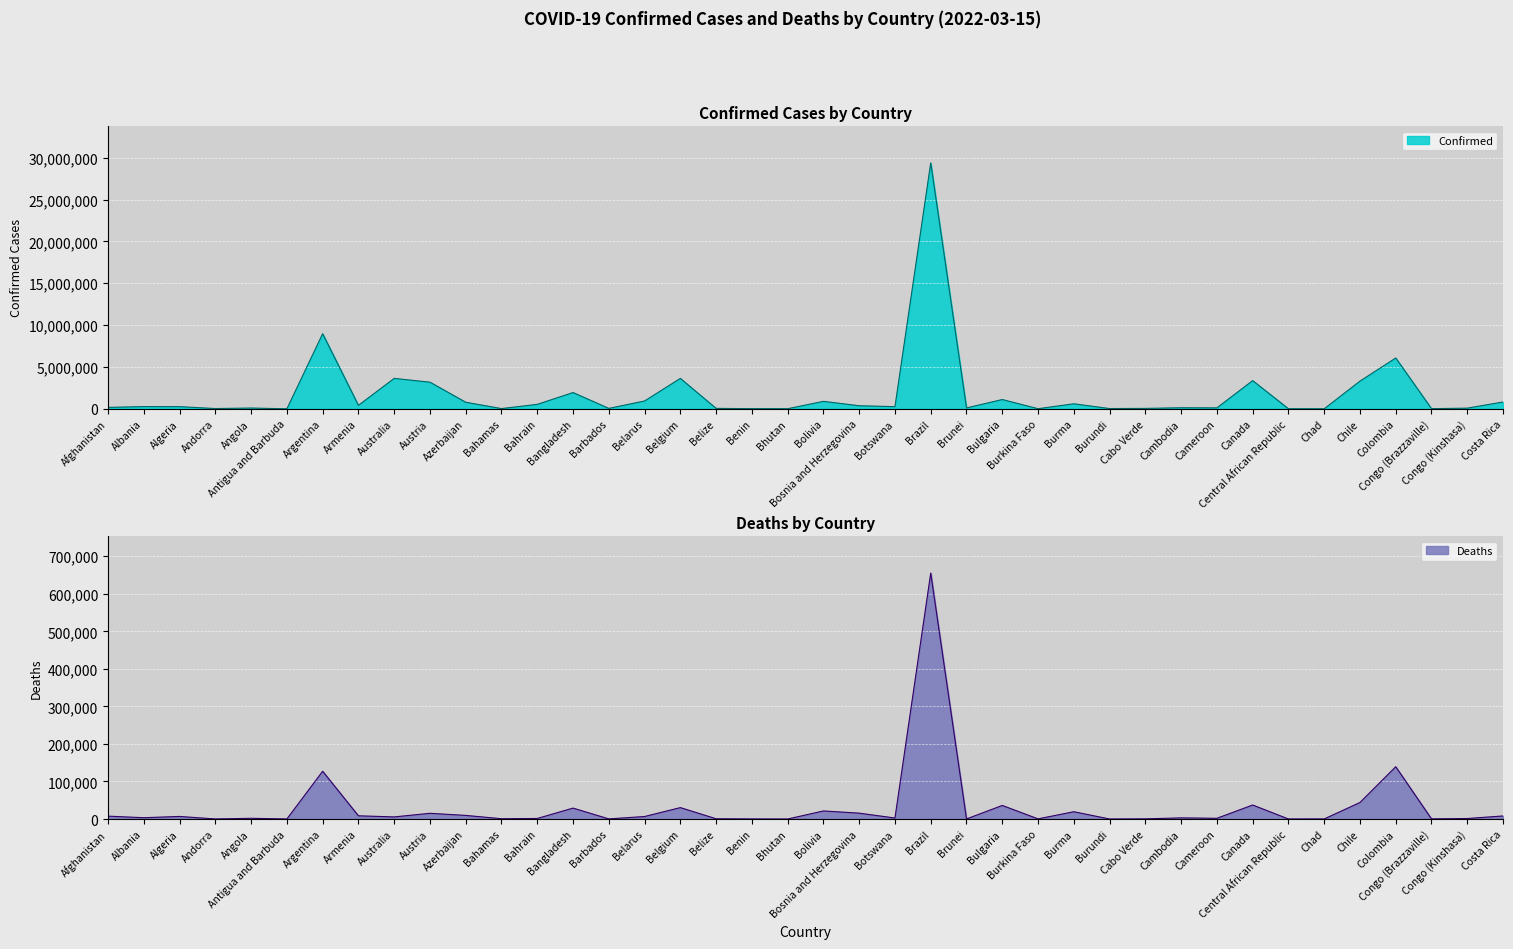

The Deaths series shows 6670 at Belarus. True or false?

True